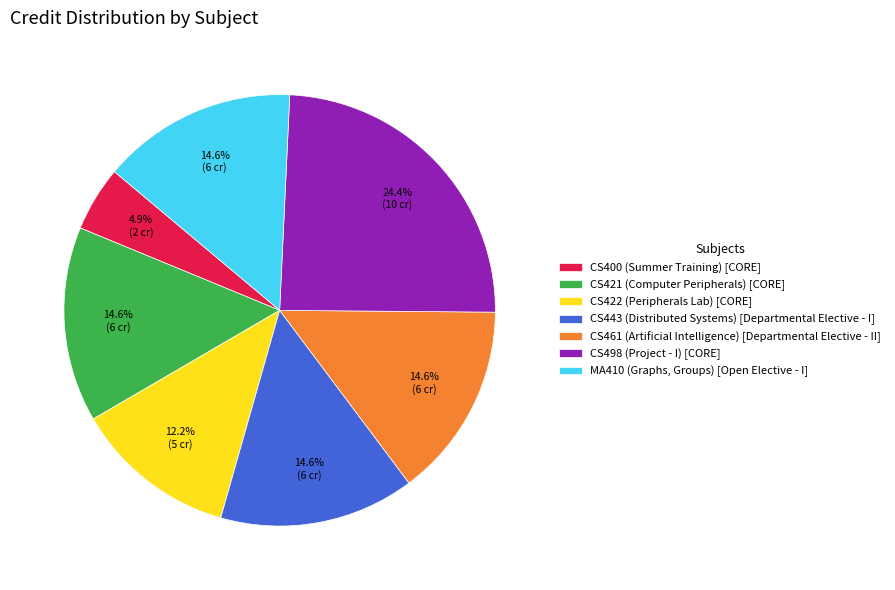

Combined, what portion of the pie is CS443 (Distributed Systems) and CS498 (Project - I)?

39.0%